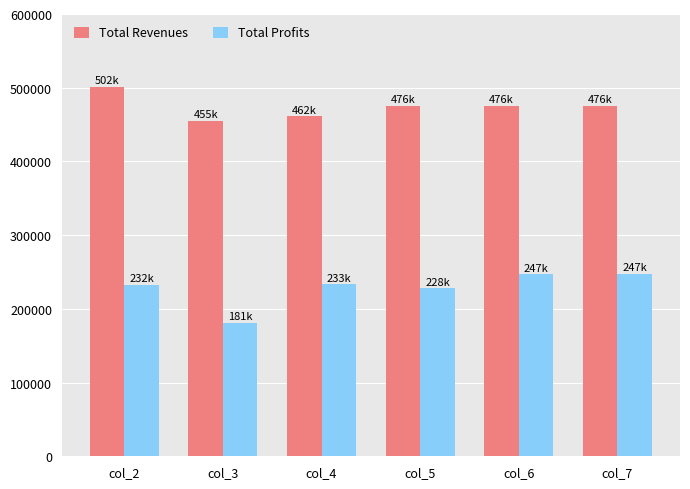

Rank the series by their average value, from highest to lowest.

Total Revenues, Total Profits